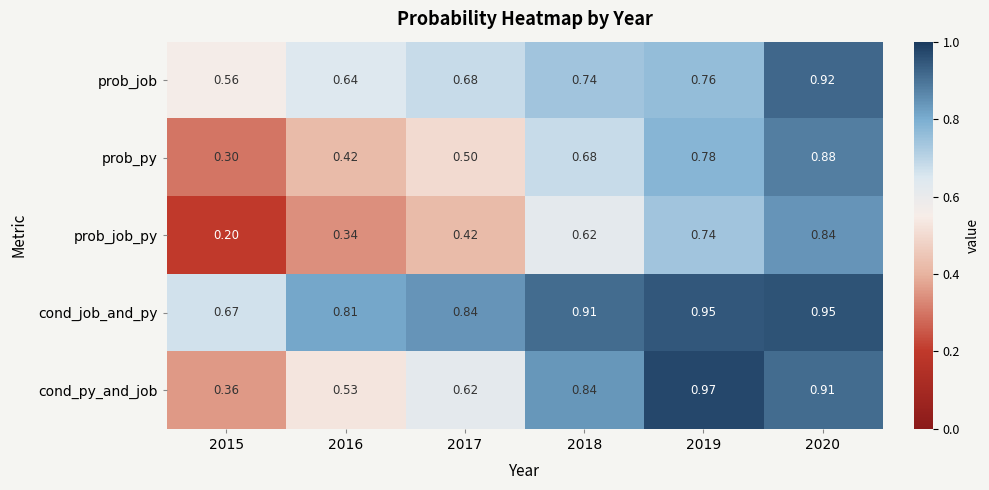

Which series has the widest spread of values?

prob_job_py